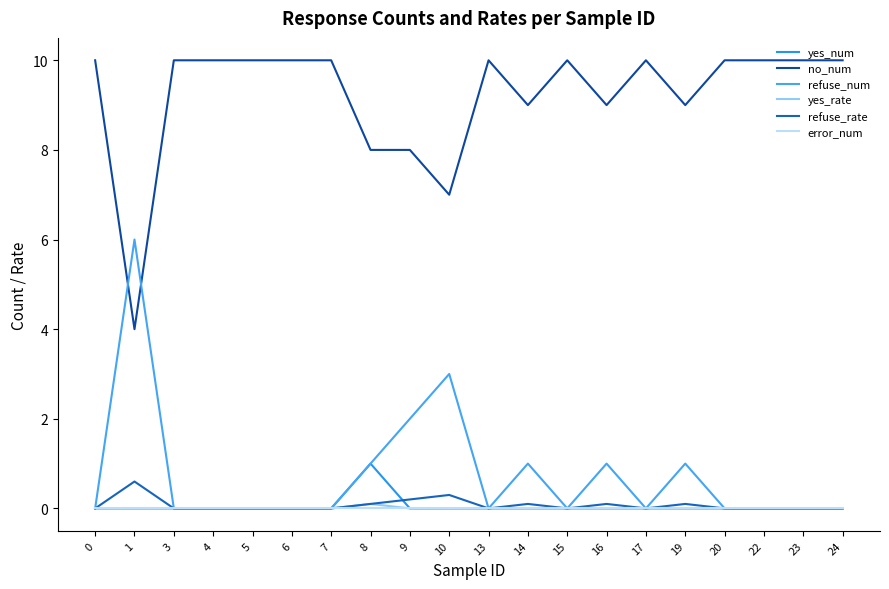

Rank the categories by refuse_num value from lowest to highest.

0, 3, 4, 5, 6, 7, 13, 15, 17, 20, 22, 23, 24, 8, 14, 16, 19, 9, 10, 1